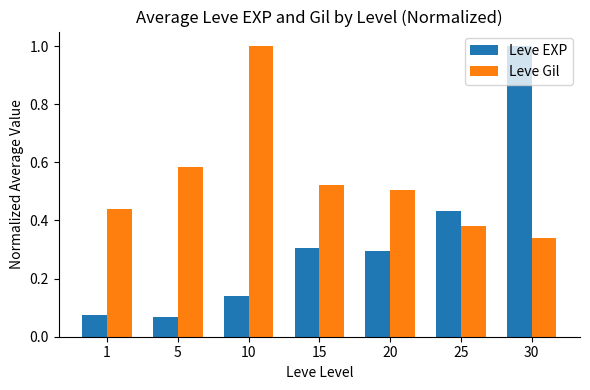

How many groups of bars are there?

7